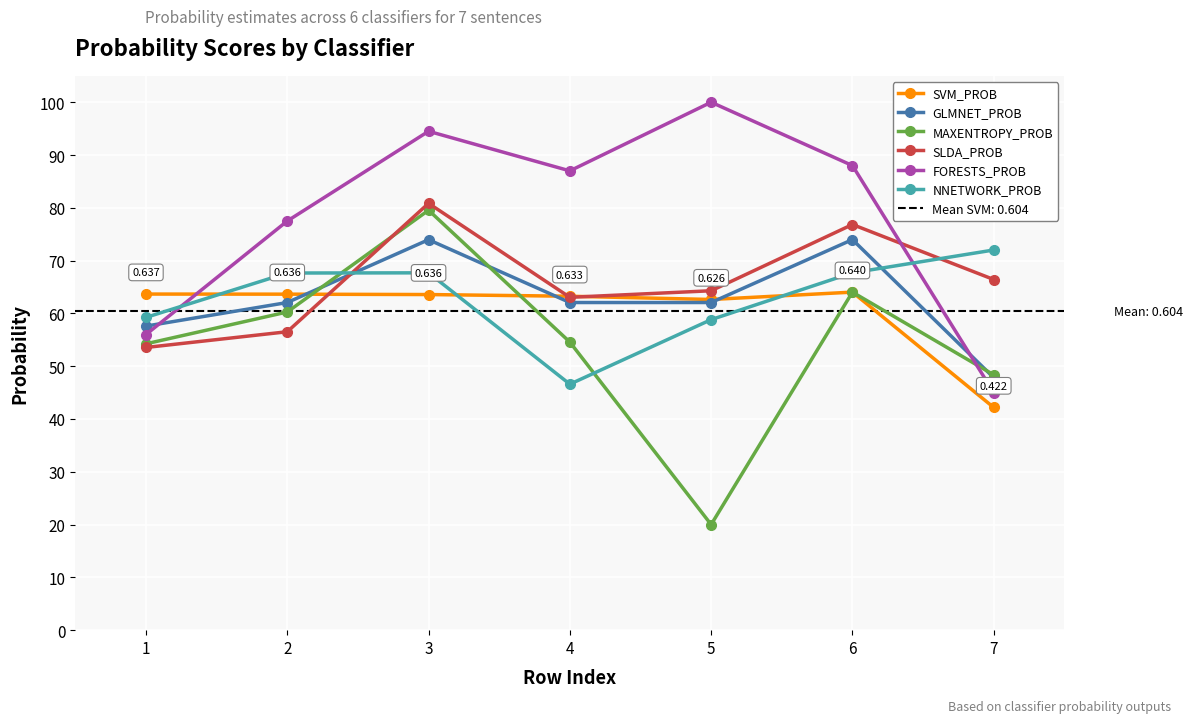

List the series in order of their peak value, highest first.

FORESTS_PROB, SLDA_PROB, MAXENTROPY_PROB, GLMNET_PROB, NNETWORK_PROB, SVM_PROB